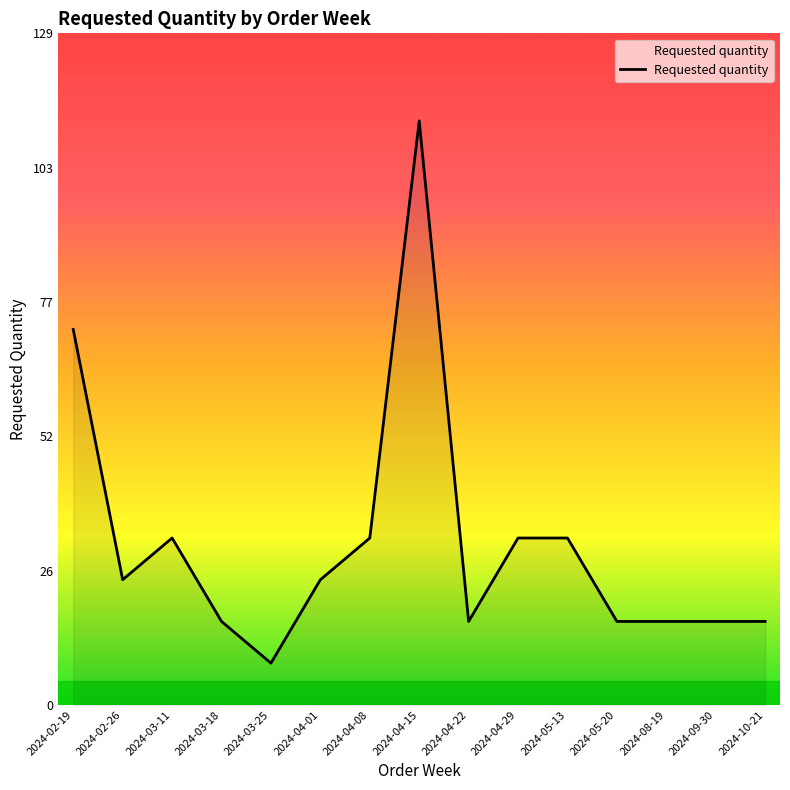

What position from the left is 2024-08-19?

13